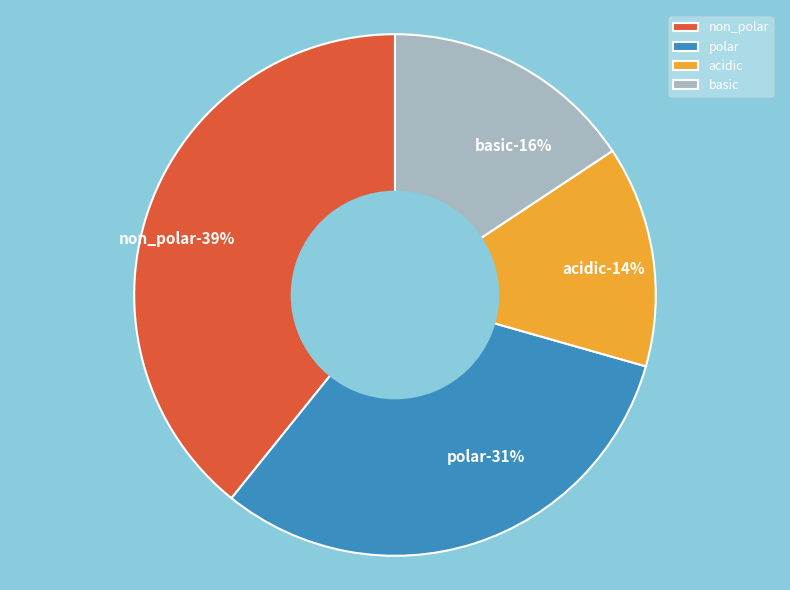

What is the ratio of the value at non_polar to the value at polar?

1.2